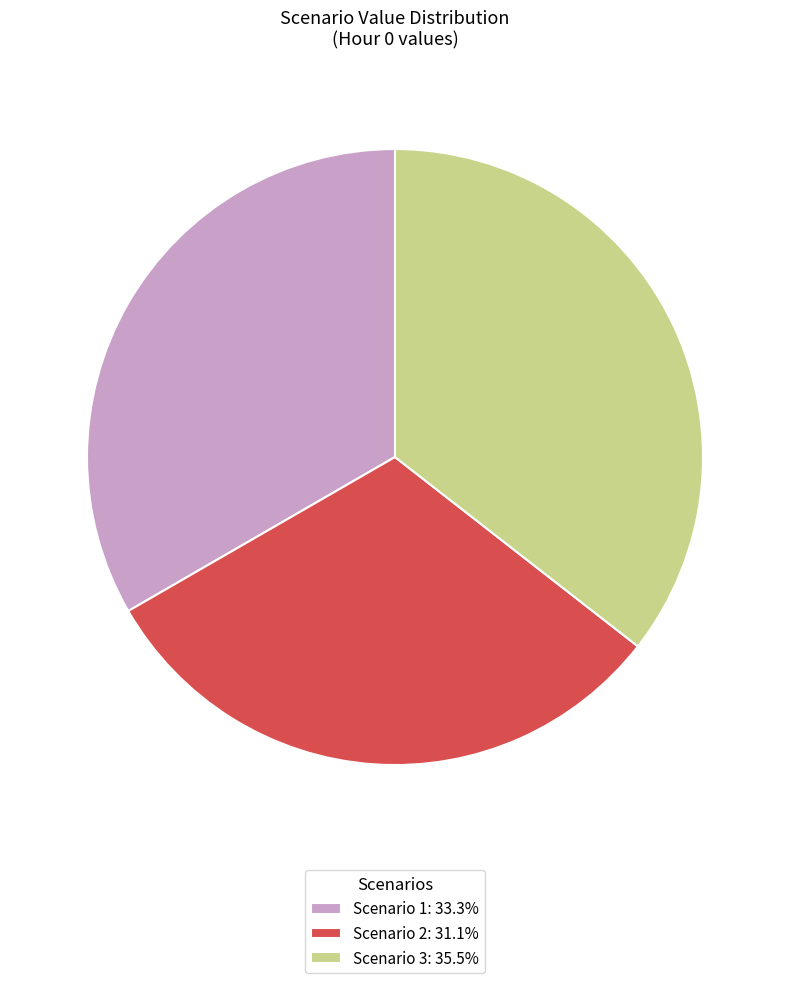

The Scenario 2 slice represents 41% of the pie. True or false?

False